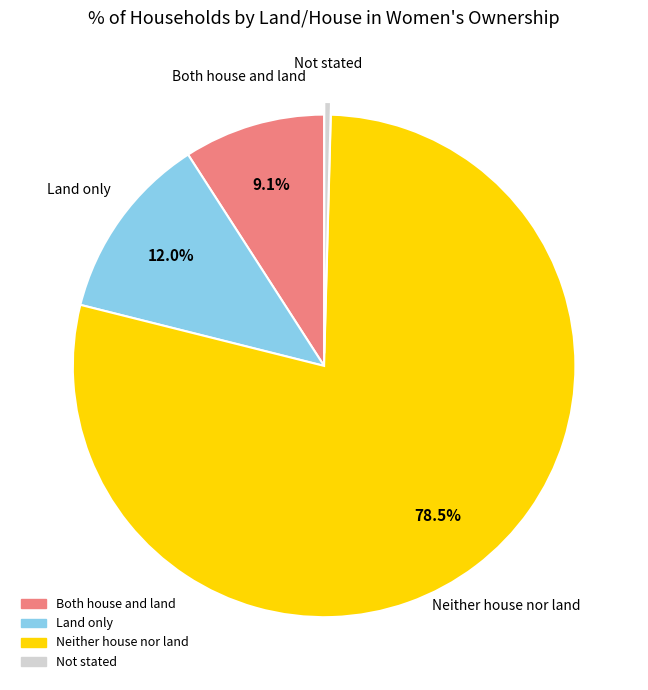

What is the largest slice in the pie chart?

Neither house nor land